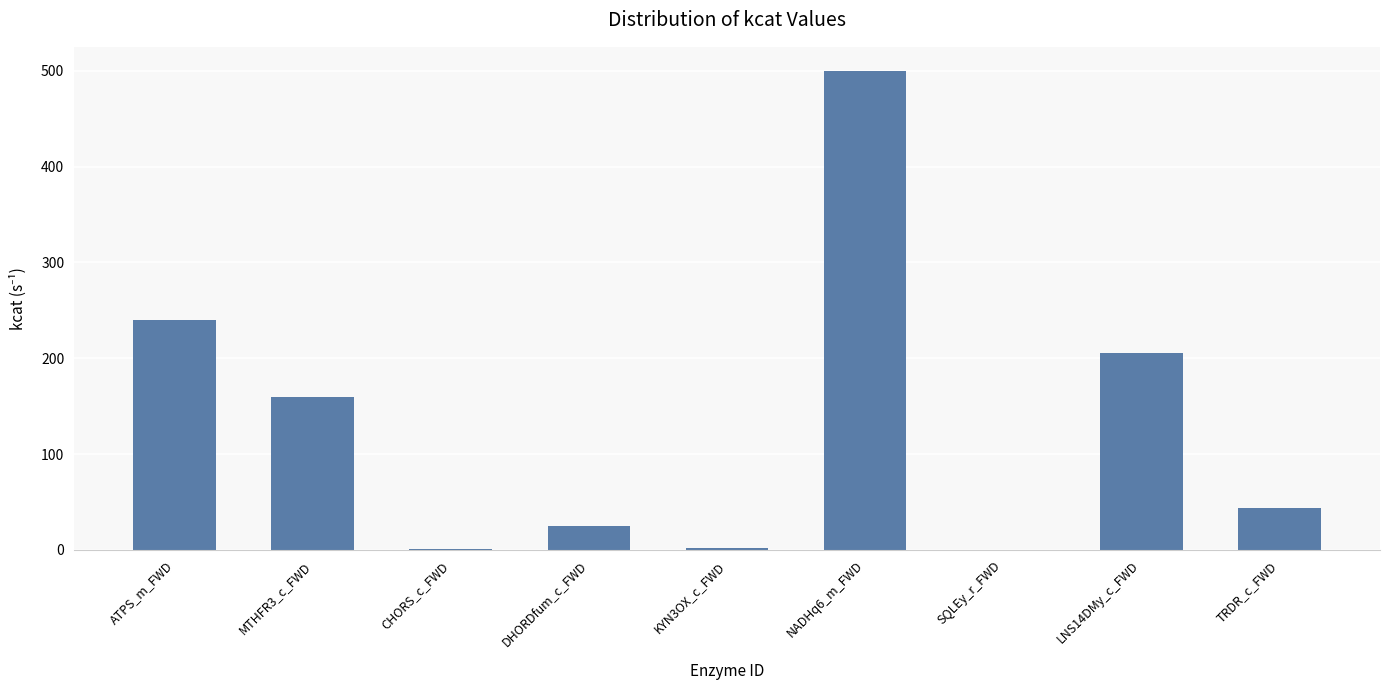

Between TRDR_c_FWD and CHORS_c_FWD, which is larger?

TRDR_c_FWD